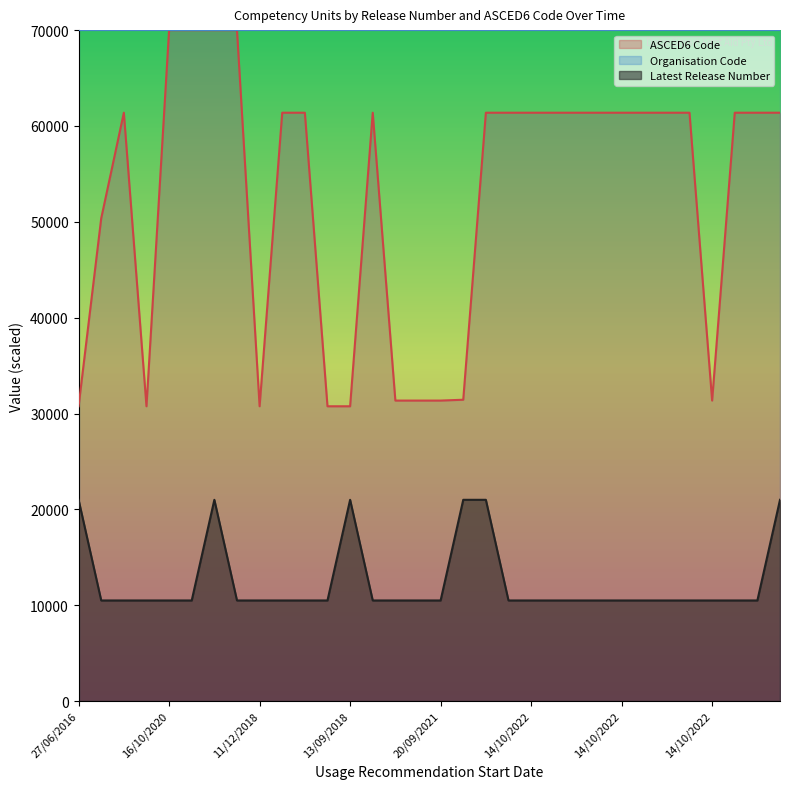

How many lines are shown in the chart?

3